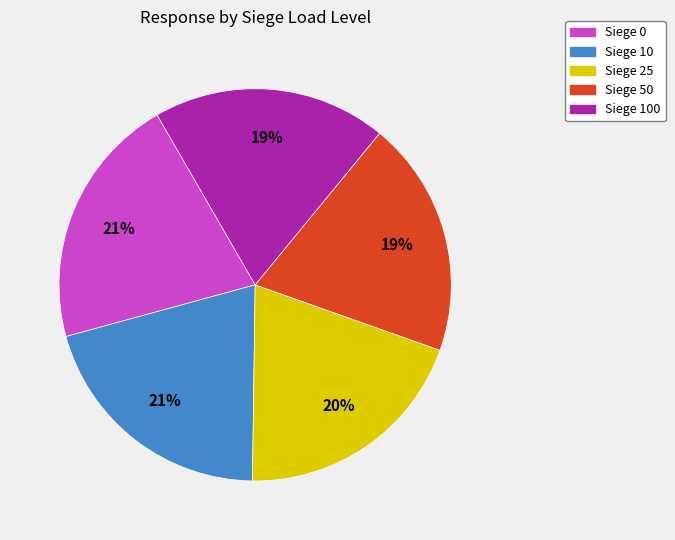

How many segments does this pie chart have?

5